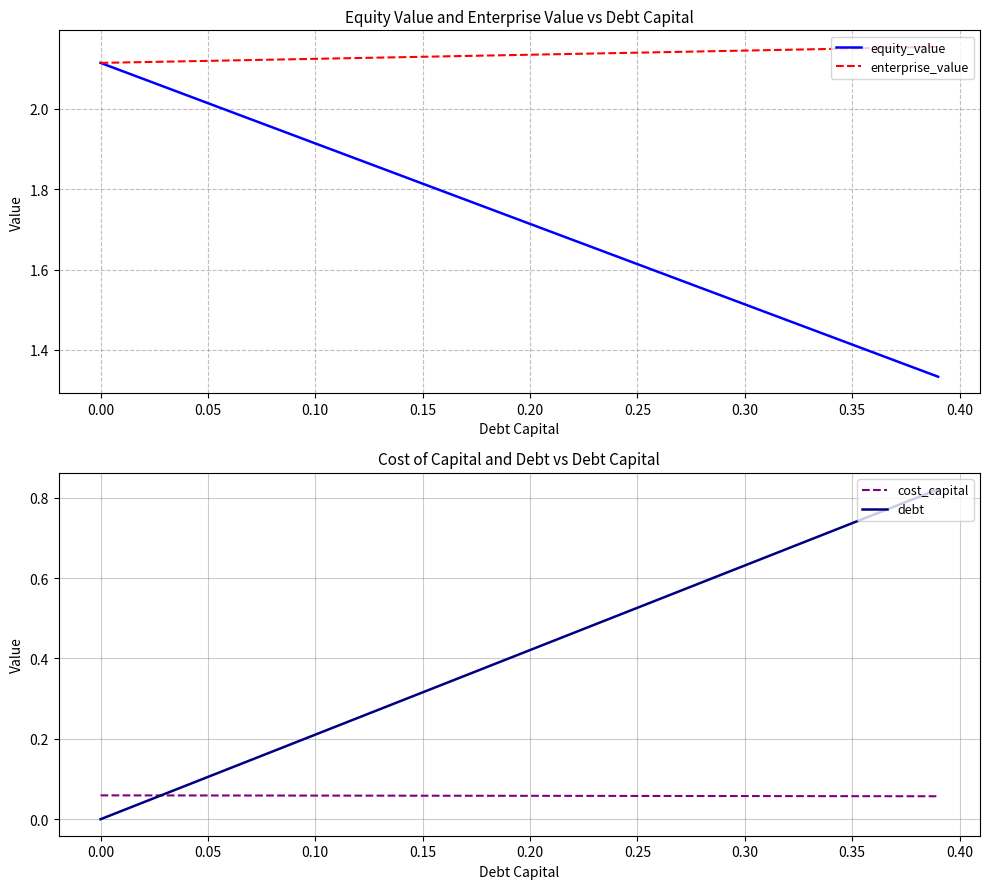

What is the difference between the second highest and minimum values in the equity_value series?

0.8